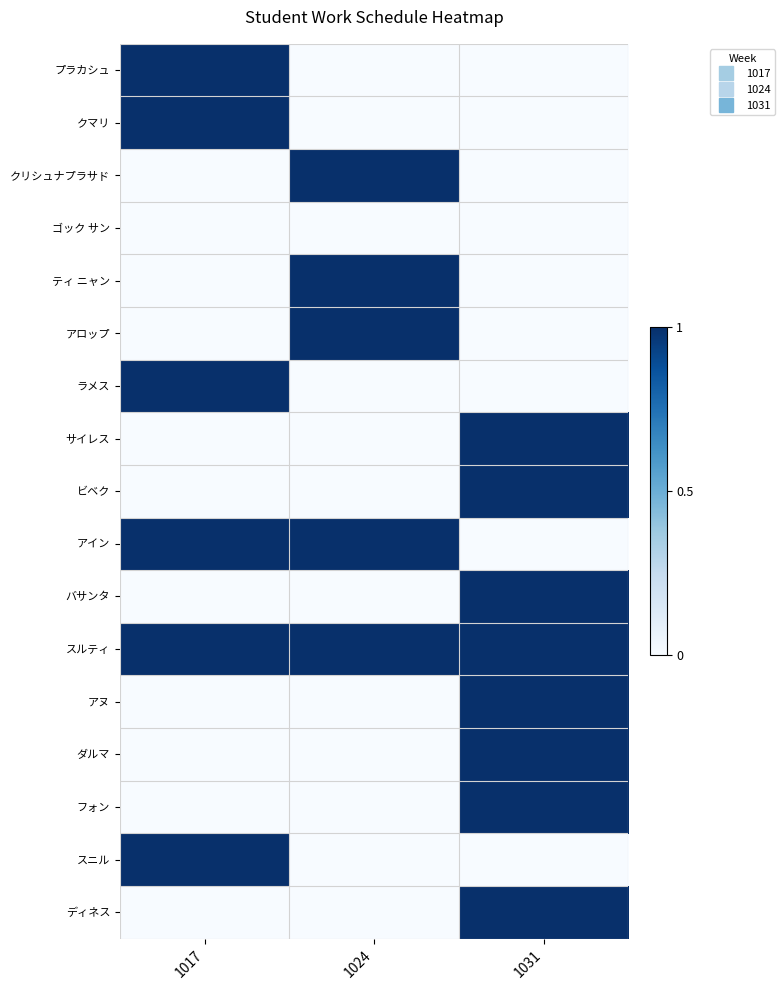

Rank the series at 1031 from lowest to highest value.

プラカシュ, クマリ, クリシュナプラサド, ゴック サン, ティ ニャン, アロップ, ラメス, アイン, スニル, サイレス, ビベク, バサンタ, スルティ, アヌ, ダルマ, フォン, ディネス